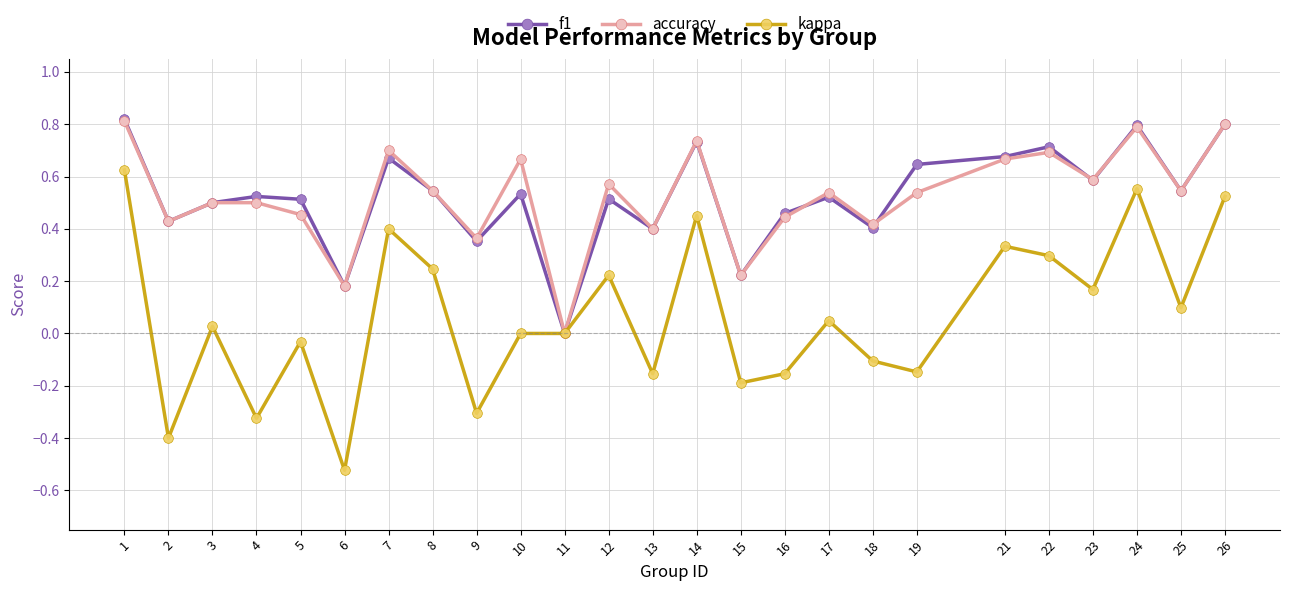

The accuracy series shows 1.2 at 21. True or false?

False